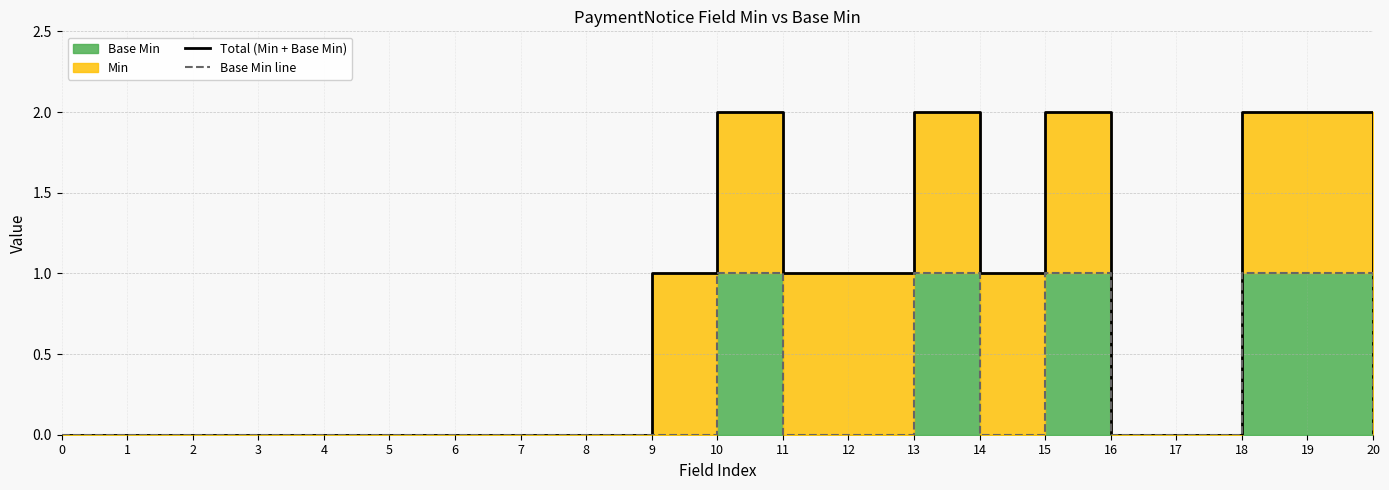

True or false: Total (Min + Base Min) and Base Min line cross at least once.

False